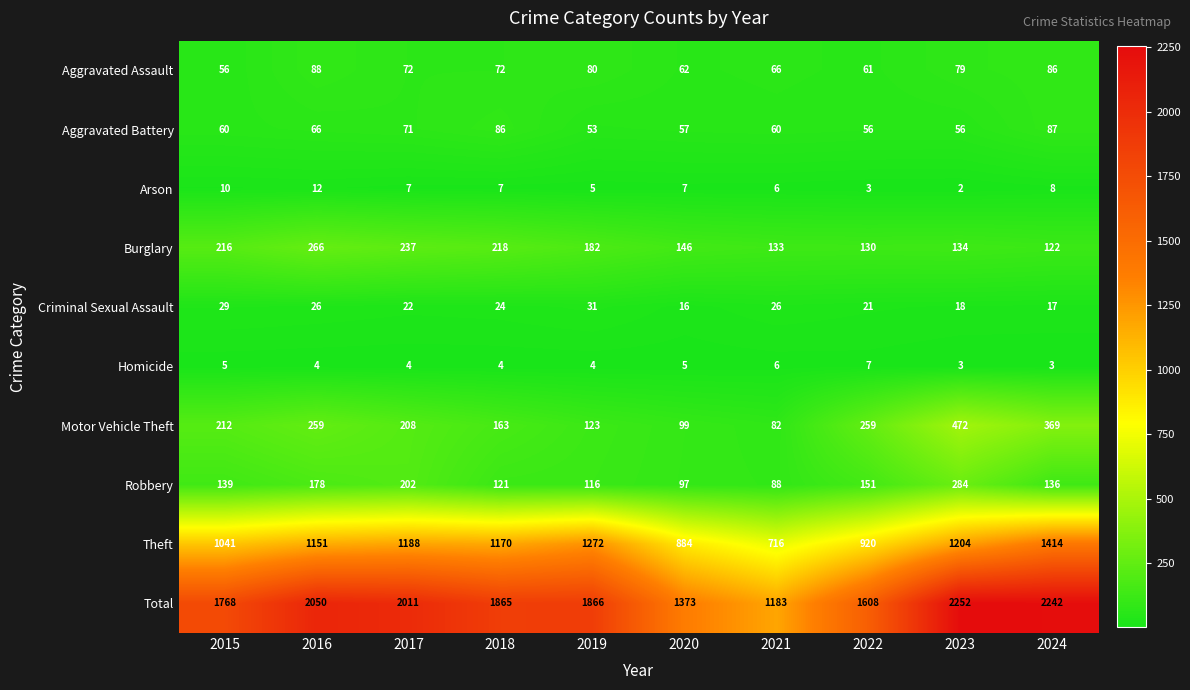

The value of Aggravated Battery at 2021 is 60. True or false?

True